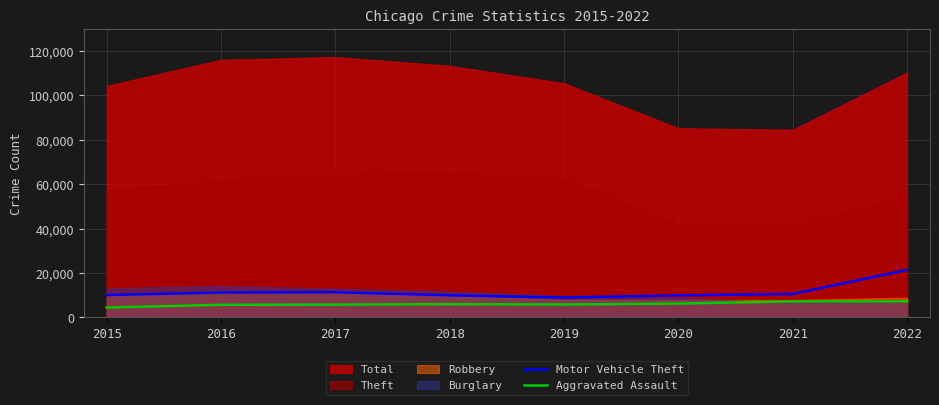

What is the value of the Aggravated Assault point at the 3rd from the left?

5793